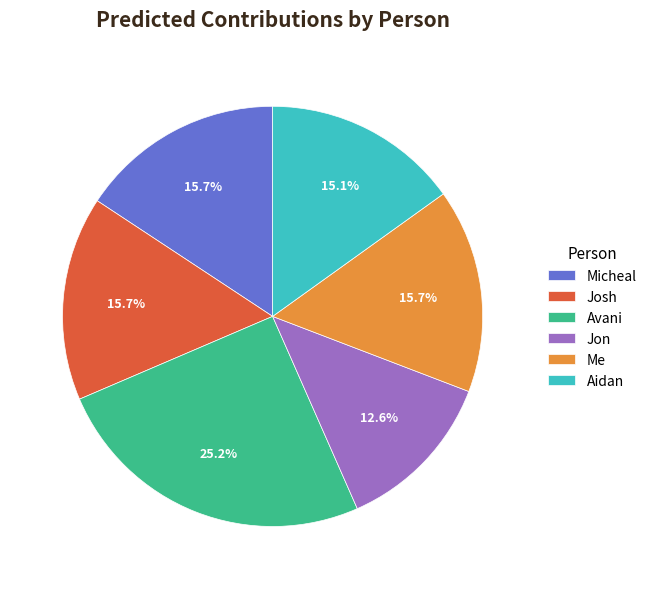

Count the number of slices in the pie.

6